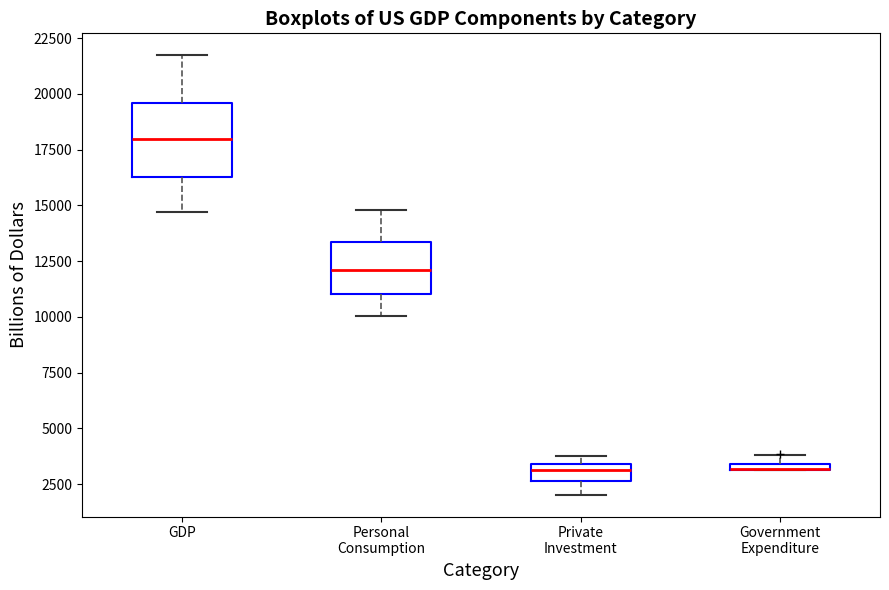

Which box is the tallest, from its lower edge to its upper edge?

GDP